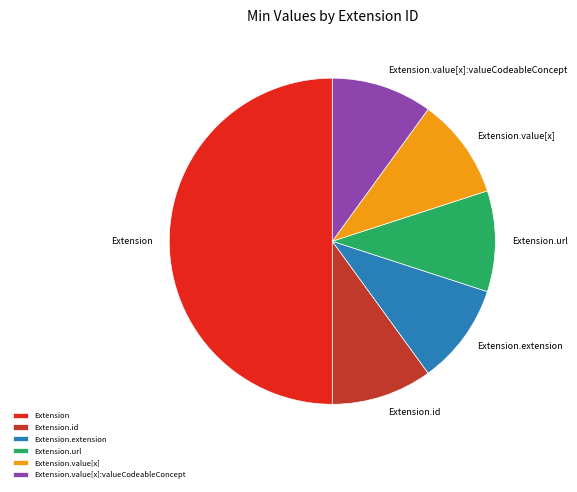

True or false: Extension accounts for 15% of the total.

False